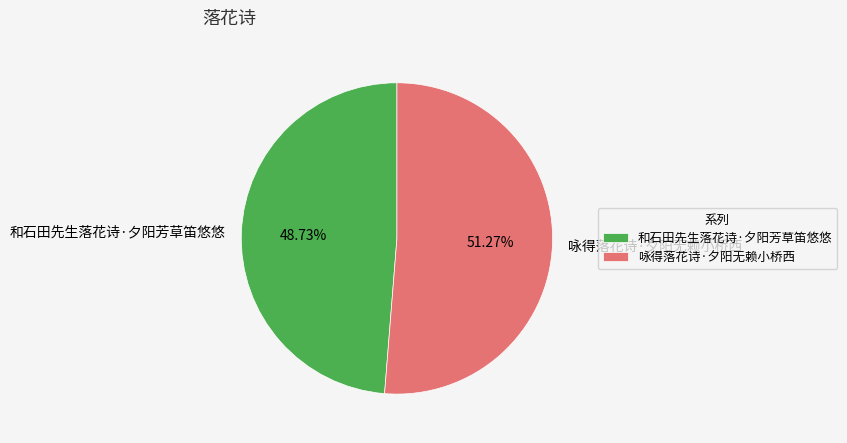

True or false: 咏得落花诗·夕阳无赖小桥西 accounts for 43% of the total.

False